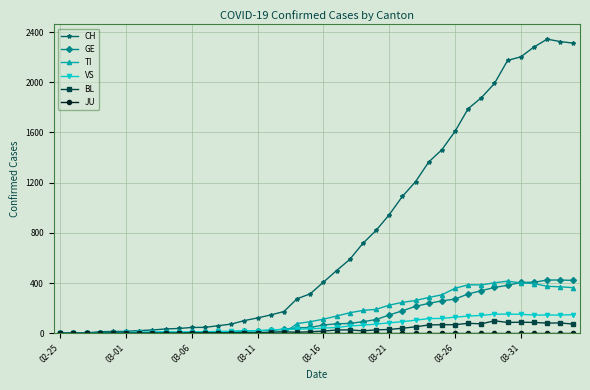

Which series has the widest spread of values?

CH